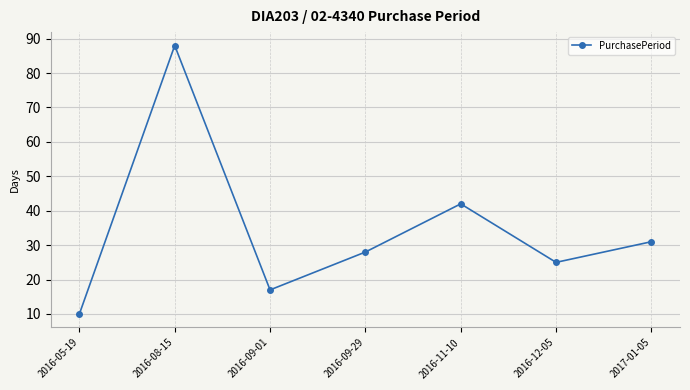

Where is the first local minimum?

2016-09-01